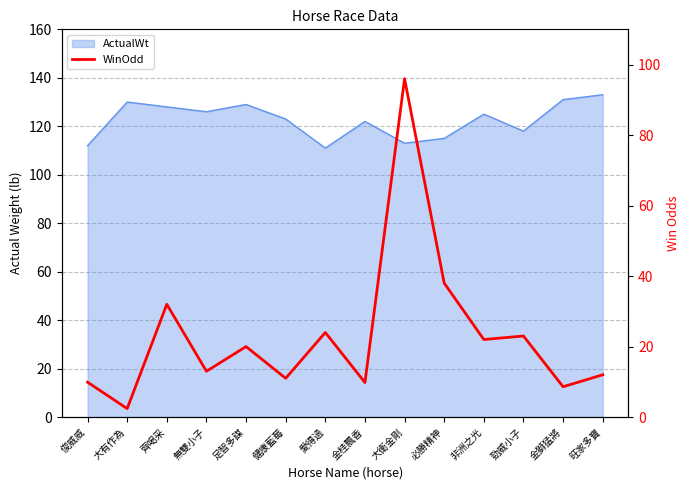

At which category does the data reach its first local valley?

大有作為